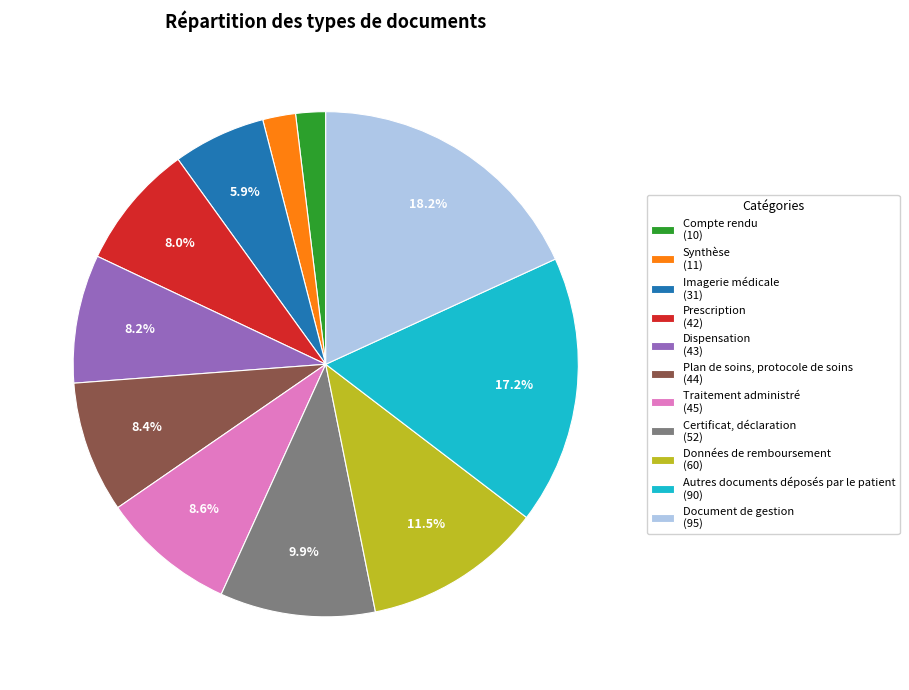

How many slices are in this pie chart?

11